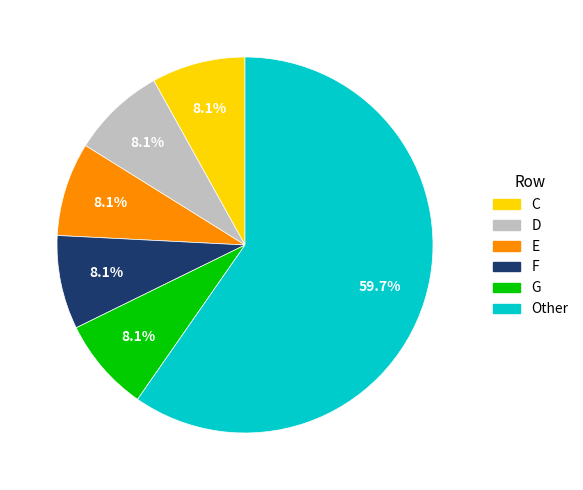

To the nearest percent, what portion does C represent?

8%